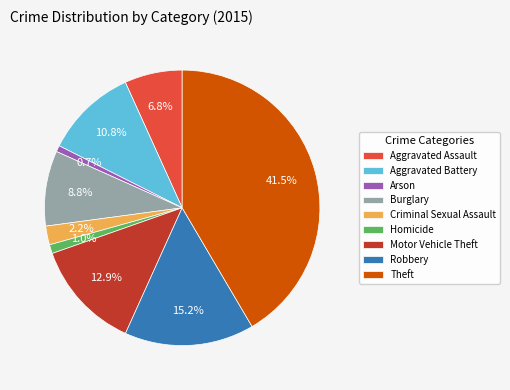

Is Homicide the majority of the pie?

No